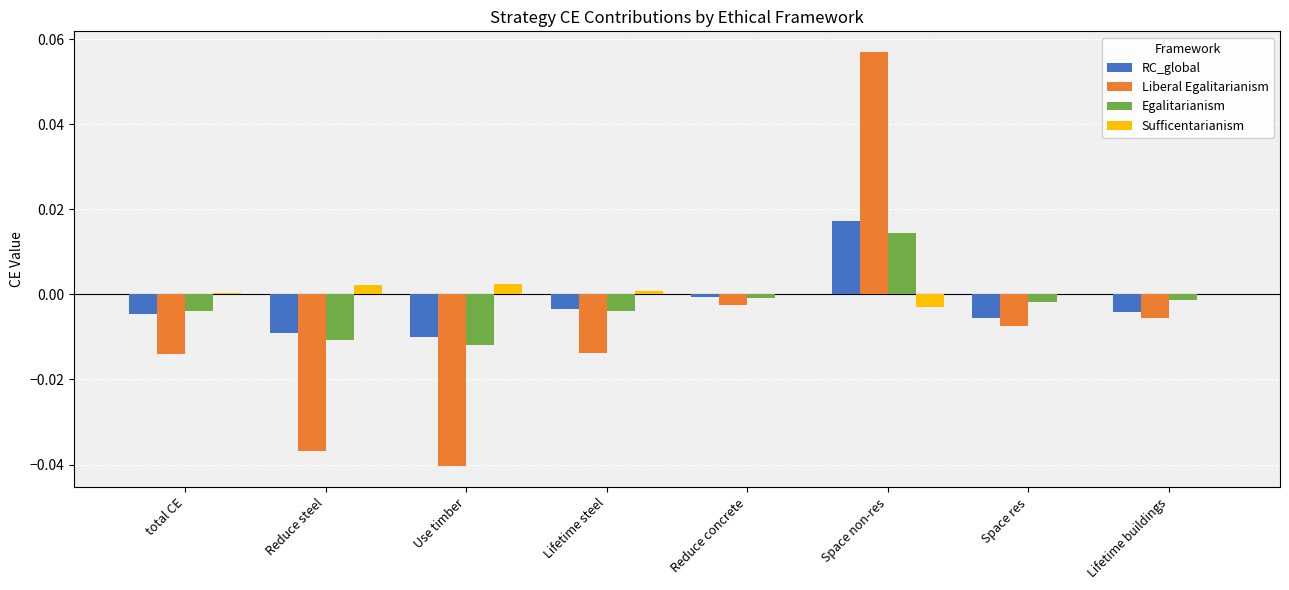

Which series changed the most between Reduce steel and Lifetime steel?

Liberal Egalitarianism